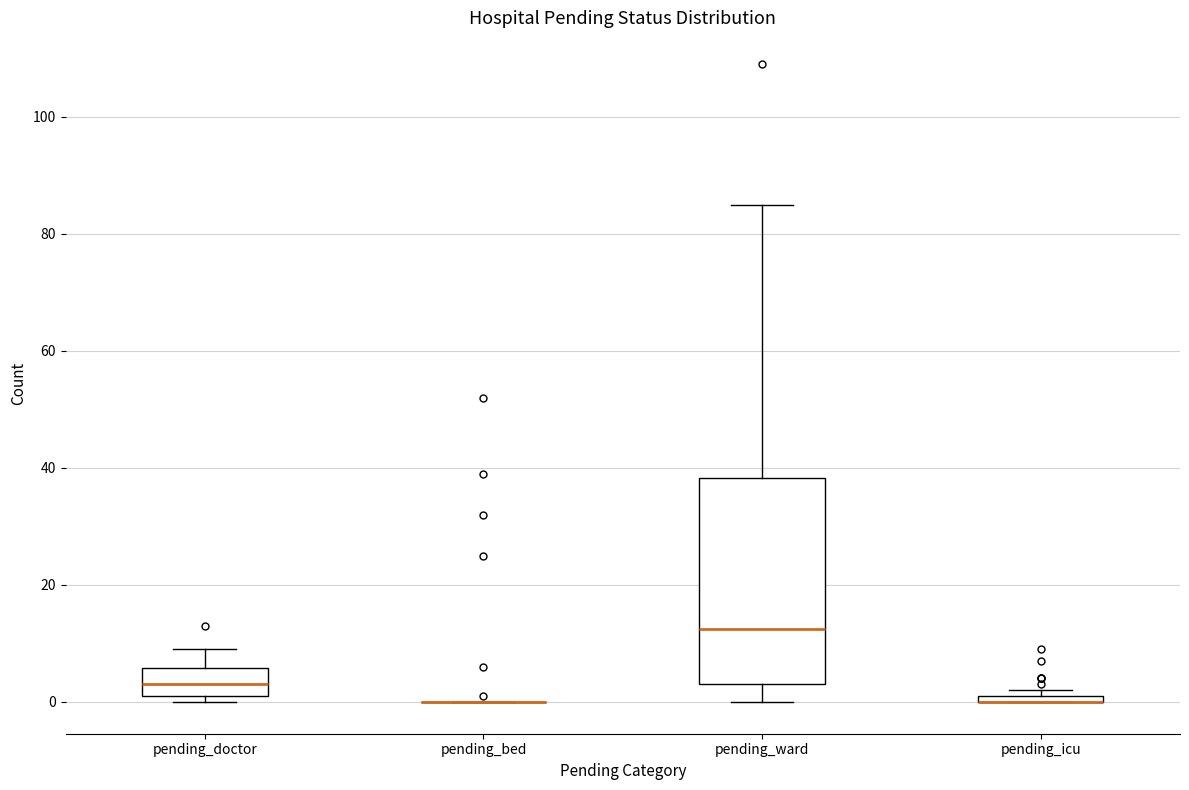

Which box is the tallest, from its lower edge to its upper edge?

pending_ward